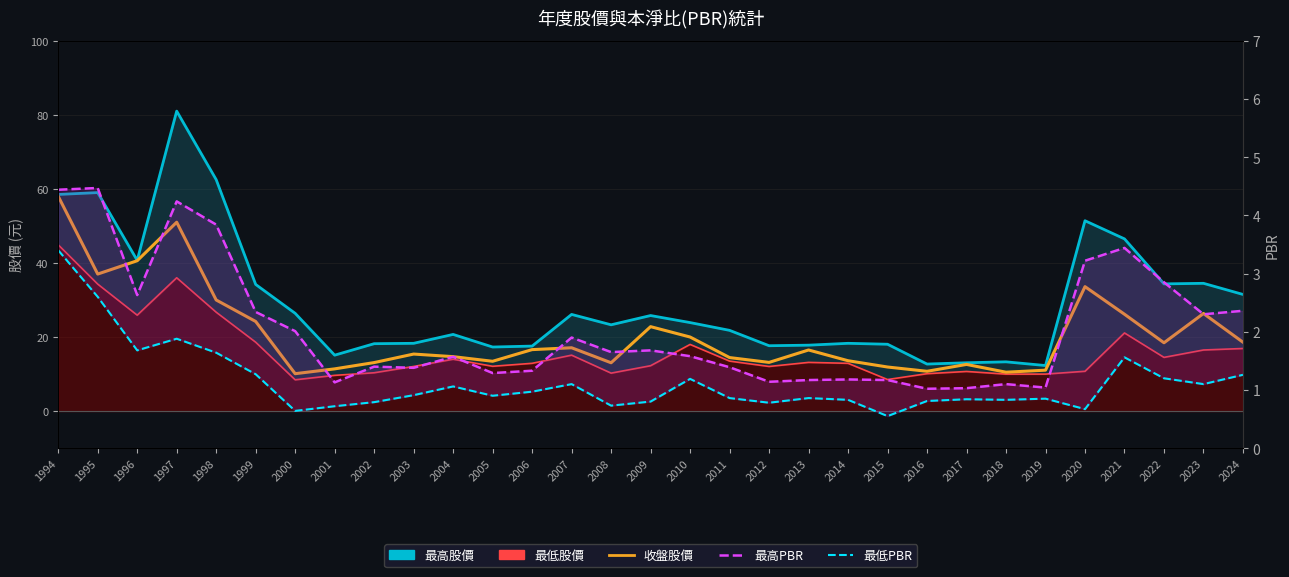

Reading left to right, list all the values displayed in this chart.

最高股價: 58.5	59.0	40.7	81.0	62.5	34.2	26.4	15.1	18.2	18.3	20.7	17.3	17.6	26.1	23.3	25.8	23.9	21.8	17.6	17.8	18.3	18.1	12.7	13.1	13.3	12.3	51.4	46.5	34.4	34.5	31.5
最低股價: 44.9	34.3	25.9	36.0	26.7	18.6	8.4	9.7	10.3	12.1	14.0	12.1	12.9	15.1	10.2	12.2	18.0	13.5	12.1	13.2	12.9	8.5	10.1	10.7	10.0	10.0	10.8	21.1	14.5	16.5	16.9
收盤股價: 58.0	37.0	40.6	51.0	30.0	24.2	10.1	11.4	13.1	15.4	14.7	13.4	16.6	17.1	13.1	22.8	20.0	14.4	13.2	16.5	13.6	11.9	10.8	12.6	10.5	11.1	33.6	26.1	18.4	26.4	18.6
最高PBR: 4.4	4.5	2.6	4.2	3.8	2.3	2.0	1.1	1.4	1.4	1.6	1.3	1.3	1.9	1.6	1.7	1.6	1.4	1.1	1.2	1.2	1.2	1.0	1.0	1.1	1.0	3.2	3.4	2.9	2.3	2.4
最低PBR: 3.4	2.6	1.7	1.9	1.6	1.3	0.6	0.7	0.8	0.9	1.1	0.9	1.0	1.1	0.7	0.8	1.2	0.9	0.8	0.9	0.8	0.6	0.8	0.8	0.8	0.8	0.7	1.6	1.2	1.1	1.3